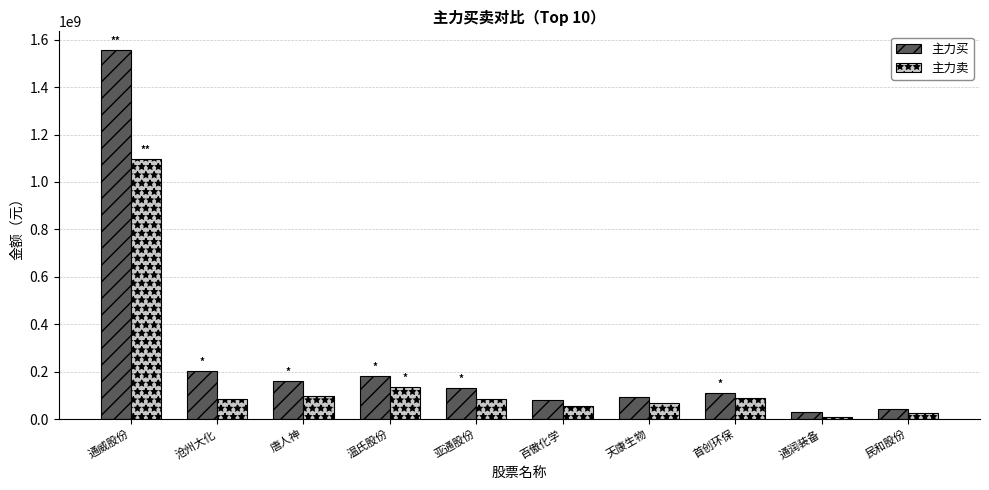

What is the minimum value shown in the chart?

8445510